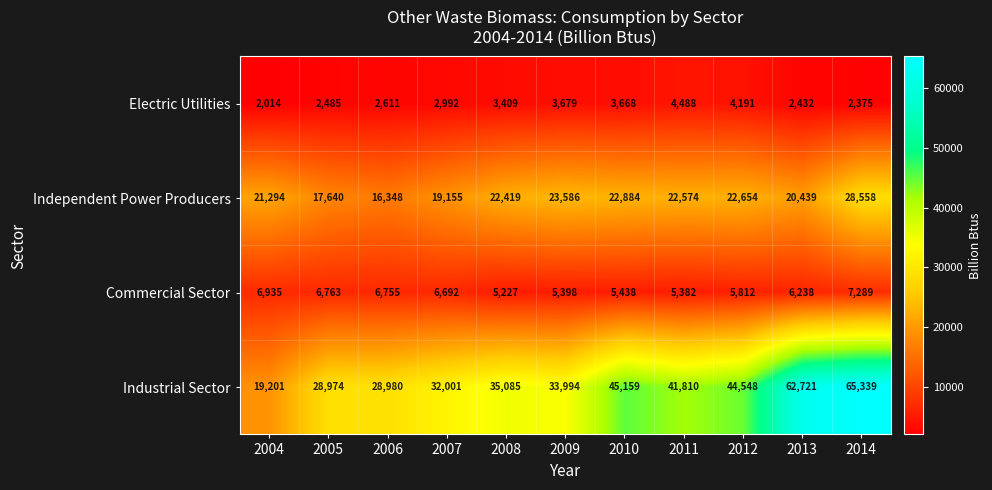

What is the difference between the Electric Utilities values at 2007 and 2004?

978